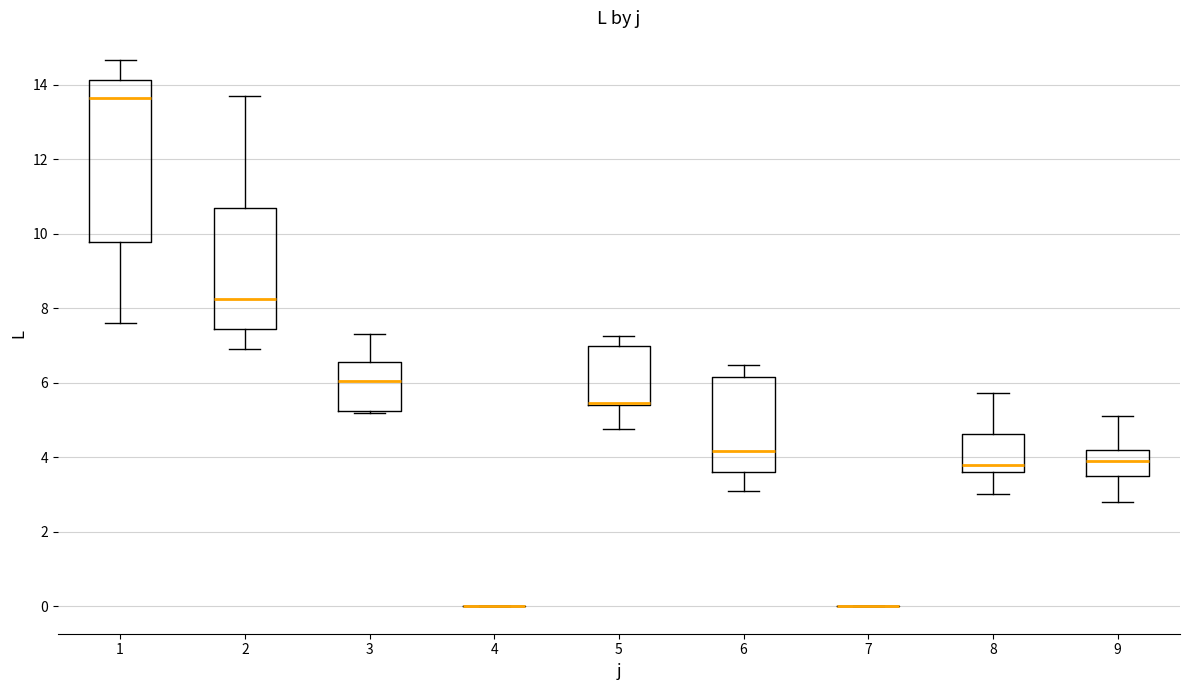

Reading left to right, read every box against the y-axis: the position of its median line, the range the box covers, and the ends of its whiskers. The values are not printed on the chart, so give them approximately, as read against the axis.

1: median 13.6, box 9.8 to 14.2, whiskers 7.6 to 14.6
2: median 8.2, box 7.4 to 10.6, whiskers 7.0 to 13.8
3: median 6.0, box 5.2 to 6.6, whiskers 5.2 to 7.4
4: box collapsed to a line at 0.0, whiskers 0.0 to 0.0
5: median 5.4 (drawn on the box's lower edge), box 5.4 to 7.0, whiskers 4.8 to 7.2
6: median 4.2, box 3.6 to 6.2, whiskers 3.0 to 6.4
7: box collapsed to a line at 0.0, whiskers 0.0 to 0.0
8: median 3.8, box 3.6 to 4.6, whiskers 3.0 to 5.8
9: median 4.0, box 3.6 to 4.2, whiskers 2.8 to 5.2